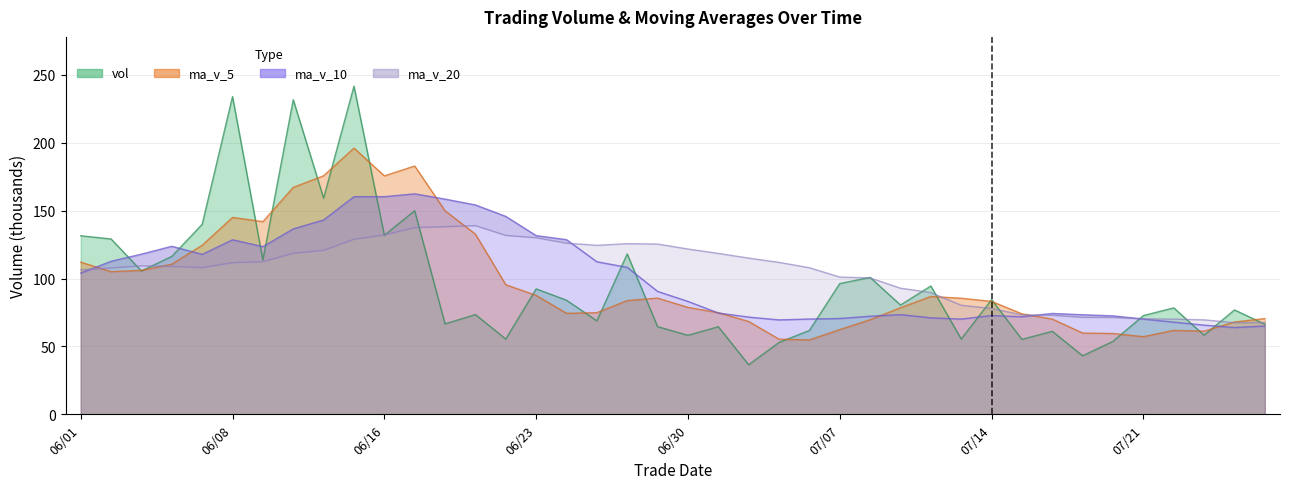

Is it true that ma_v_10 equals 38.6 at 20210609?

False